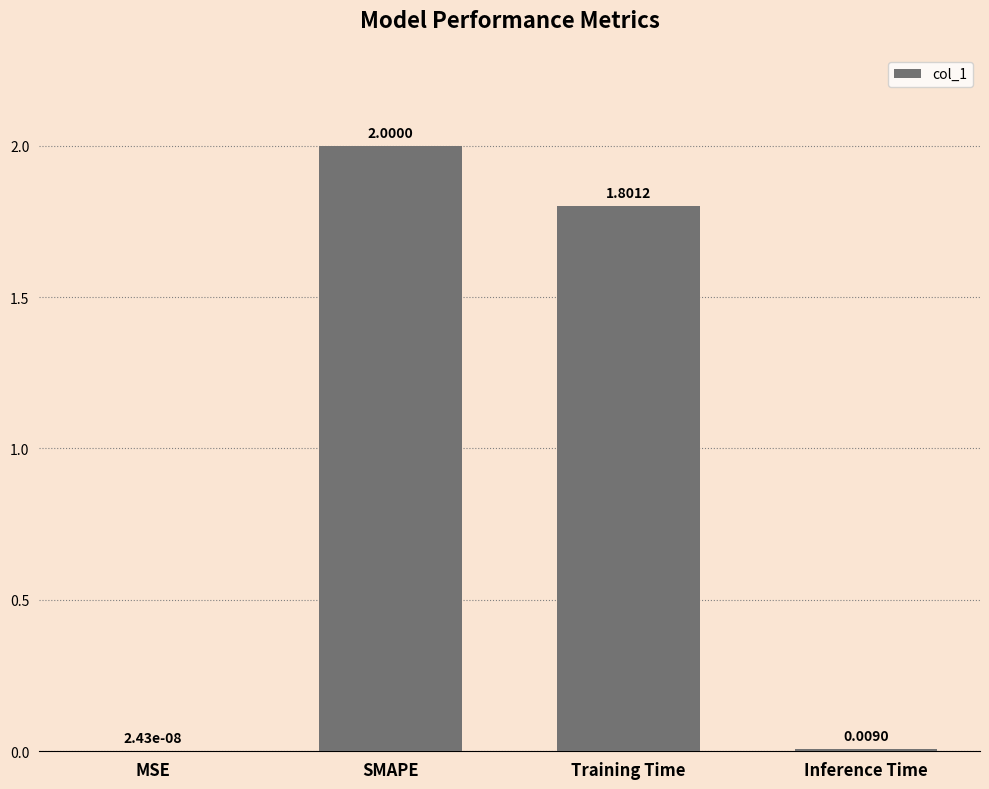

What is the change in value from SMAPE to Inference Time?

-2.0